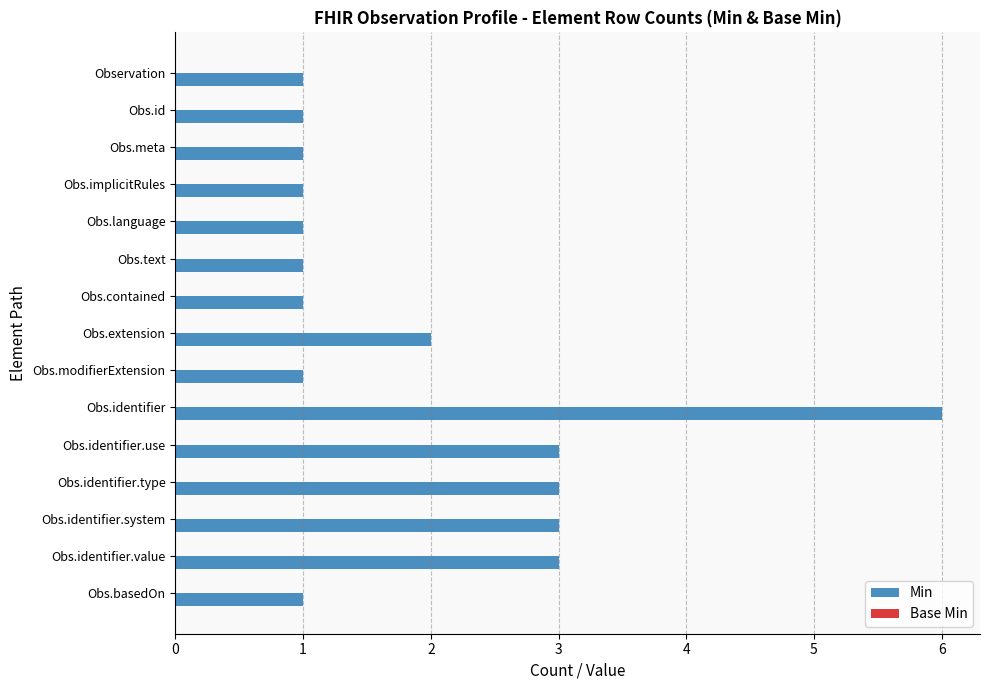

What is the ratio of the value at Obs.text to the value at Observation?

1.0